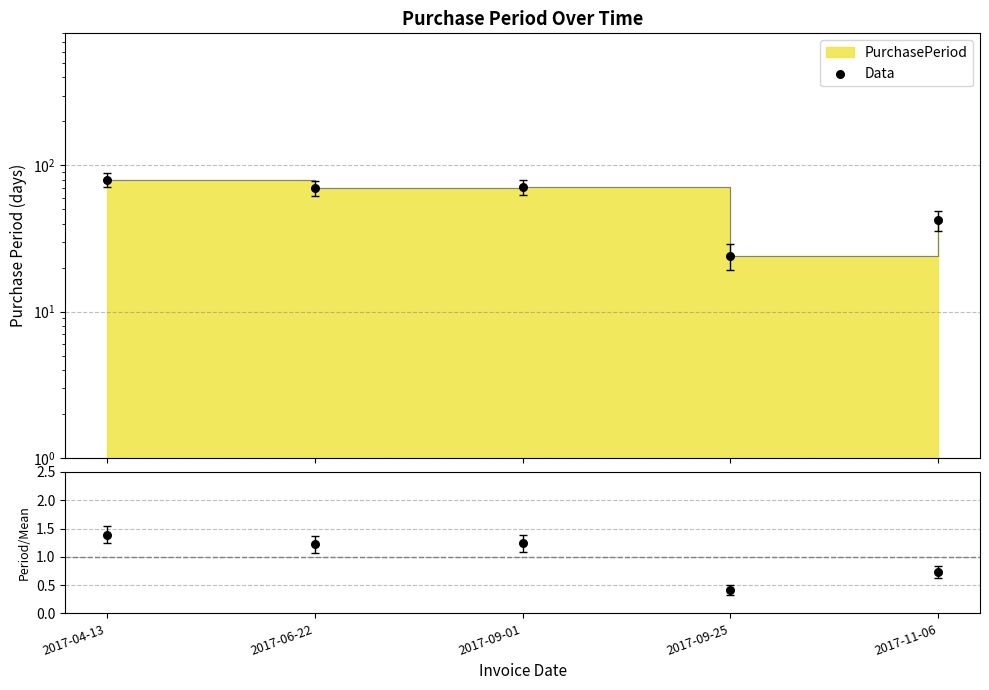

At how many categories does at least one series exceed 13?

5